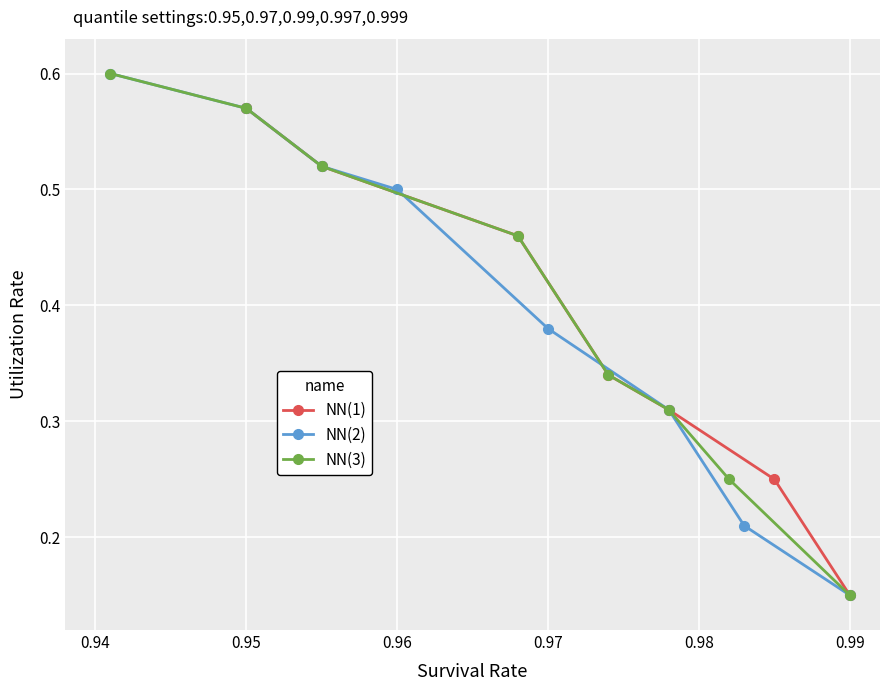

Which series has the largest total across all categories?

NN(2)